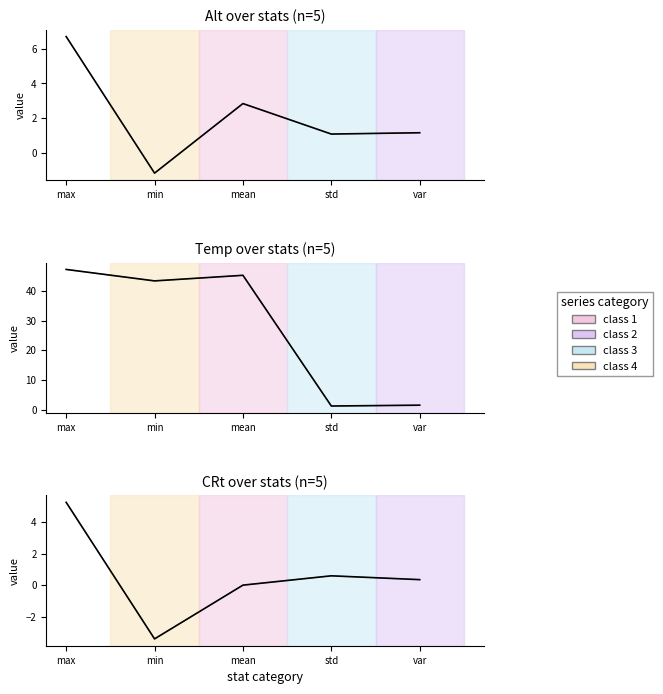

Reading right to left, transcribe all the data shown in this chart.

Alt: var=1.1	std=1.1	mean=2.8	min=-1.2	max=6.7
Temp: var=1.5	std=1.2	mean=45.2	min=43.4	max=47.2
CRt: var=0.3	std=0.6	mean=0.0	min=-3.4	max=5.2